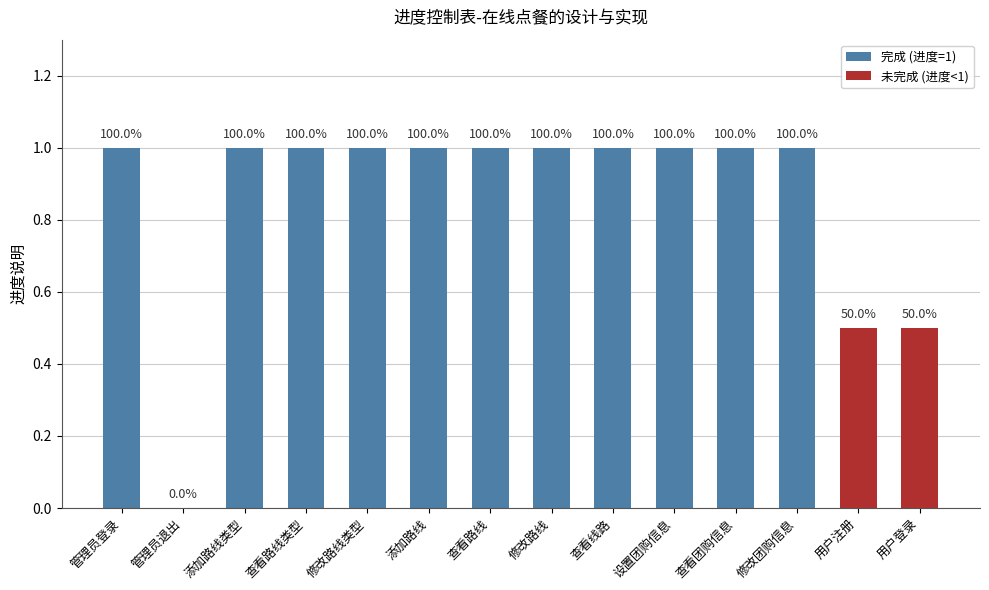

Rank the categories by value from highest to lowest.

管理员登录, 添加路线类型, 查看路线类型, 修改路线类型, 添加路线, 查看路线, 修改路线, 查看线路, 设置团购信息, 查看团购信息, 修改团购信息, 用户注册, 用户登录, 管理员退出